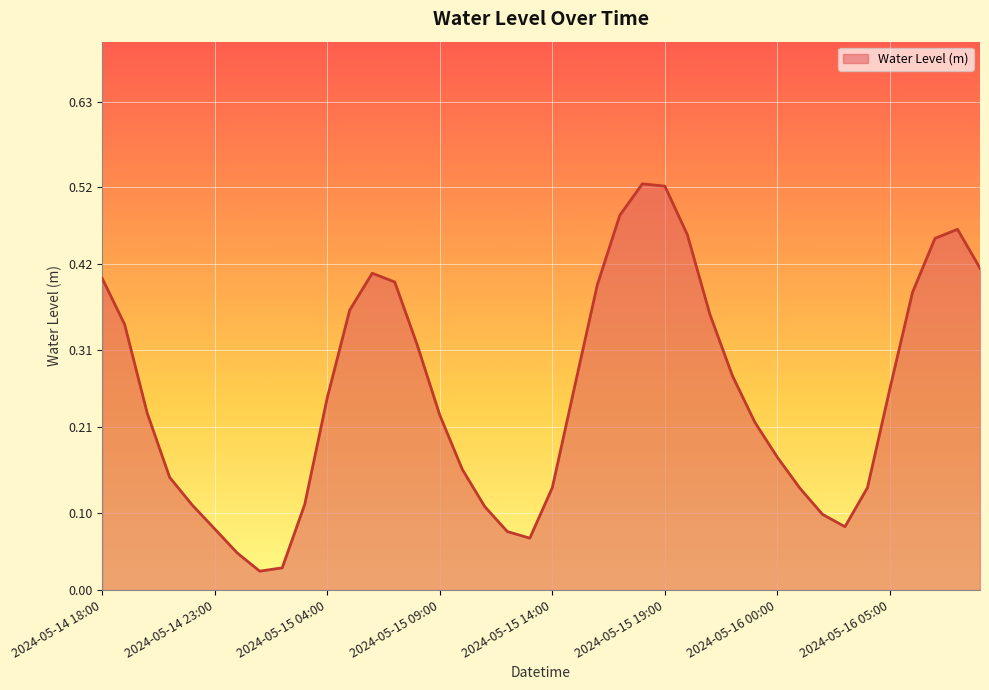

Reading right to left, extract all data points from this chart.

2024-05-16 09:00=0.4	2024-05-16 08:00=0.5	2024-05-16 07:00=0.5	2024-05-16 06:00=0.4	2024-05-16 05:00=0.3	2024-05-16 04:00=0.1	2024-05-16 03:00=0.1	2024-05-16 02:00=0.1	2024-05-16 01:00=0.1	2024-05-16 00:00=0.2	2024-05-15 23:00=0.2	2024-05-15 22:00=0.3	2024-05-15 21:00=0.4	2024-05-15 20:00=0.5	2024-05-15 19:00=0.5	2024-05-15 18:00=0.5	2024-05-15 17:00=0.5	2024-05-15 16:00=0.4	2024-05-15 15:00=0.3	2024-05-15 14:00=0.1	2024-05-15 13:00=0.1	2024-05-15 12:00=0.1	2024-05-15 11:00=0.1	2024-05-15 10:00=0.2	2024-05-15 09:00=0.2	2024-05-15 08:00=0.3	2024-05-15 07:00=0.4	2024-05-15 06:00=0.4	2024-05-15 05:00=0.4	2024-05-15 04:00=0.2	2024-05-15 03:00=0.1	2024-05-15 02:00=0.0	2024-05-15 01:00=0.0	2024-05-15 00:00=0.0	2024-05-14 23:00=0.1	2024-05-14 22:00=0.1	2024-05-14 21:00=0.1	2024-05-14 20:00=0.2	2024-05-14 19:00=0.3	2024-05-14 18:00=0.4